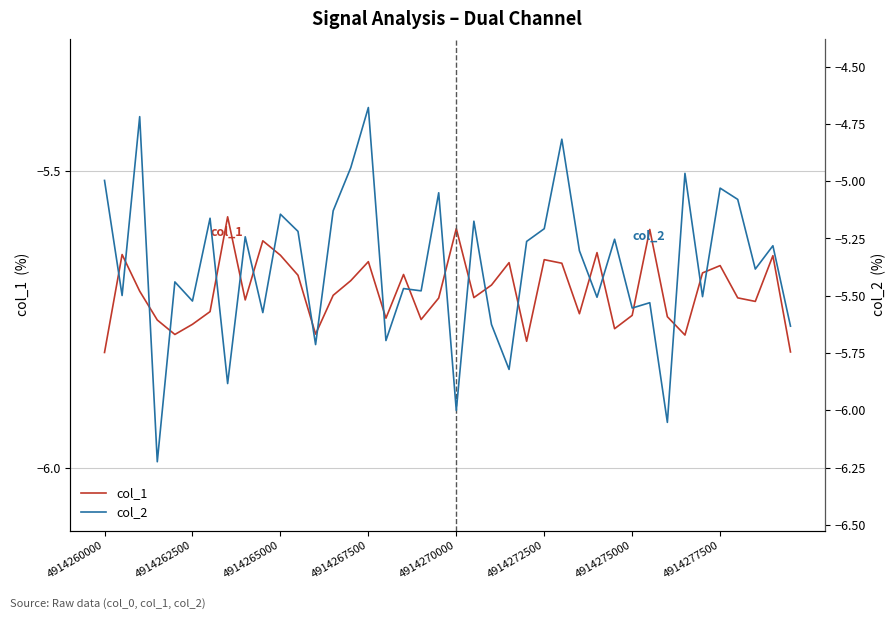

Rank the series at 4914262500 from highest to lowest value.

col_2, col_1